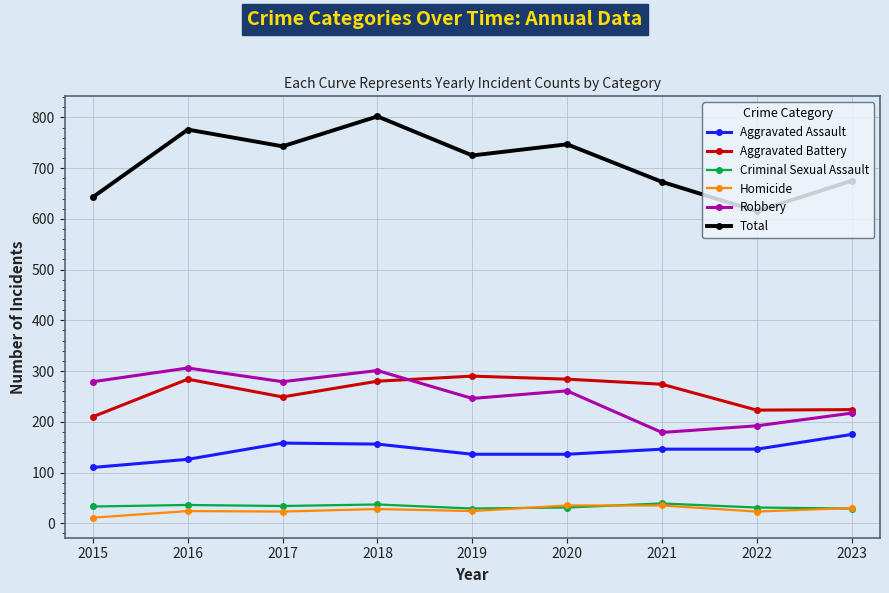

True or false: Aggravated Battery and Total intersect in this chart.

False